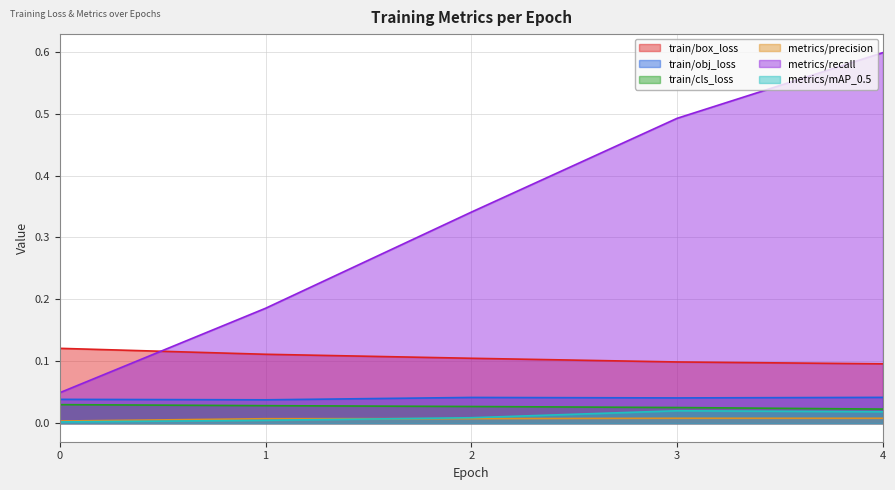

At which category is the sum across all series the highest?

4